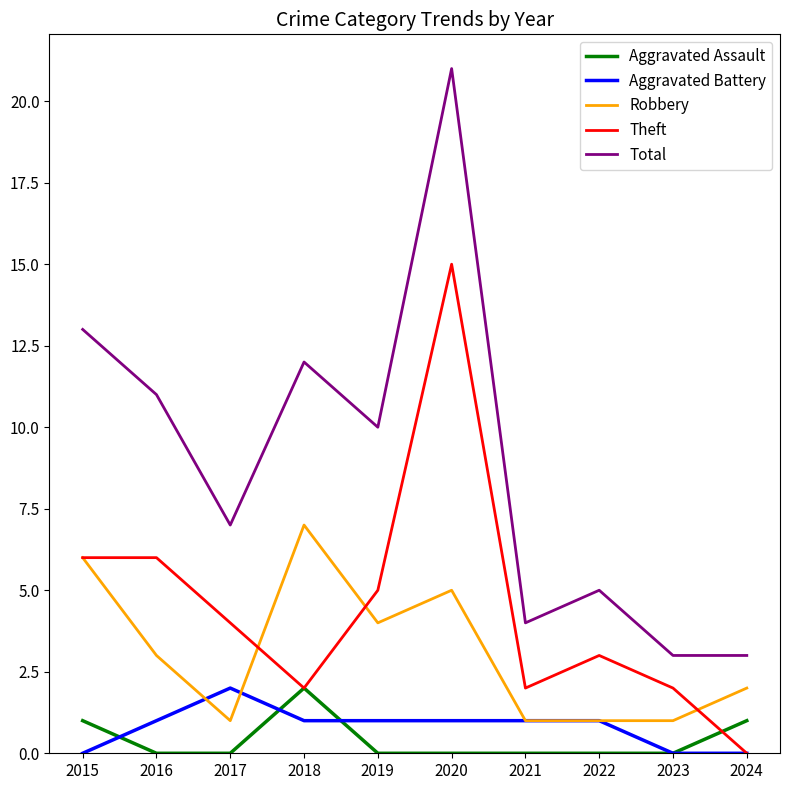

Reading left to right, what are all the values shown in this chart?

Aggravated Assault: 1	0	0	2	0	0	0	0	0	1
Aggravated Battery: 0	1	2	1	1	1	1	1	0	0
Robbery: 6	3	1	7	4	5	1	1	1	2
Theft: 6	6	4	2	5	15	2	3	2	0
Total: 13	11	7	12	10	21	4	5	3	3